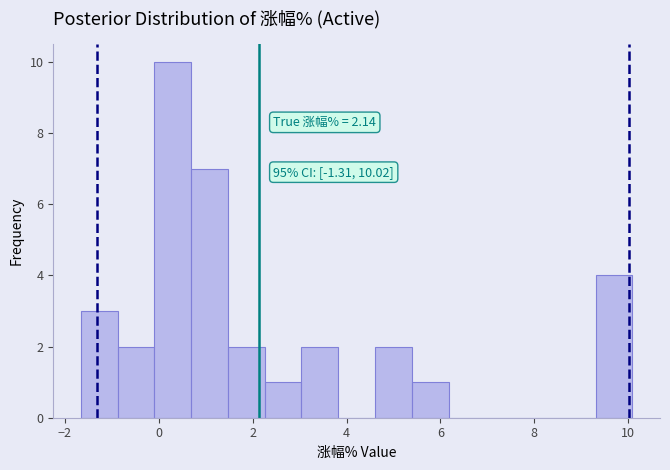

Read against the x-axis, roughly where is the centre of the tallest bar?

0.2